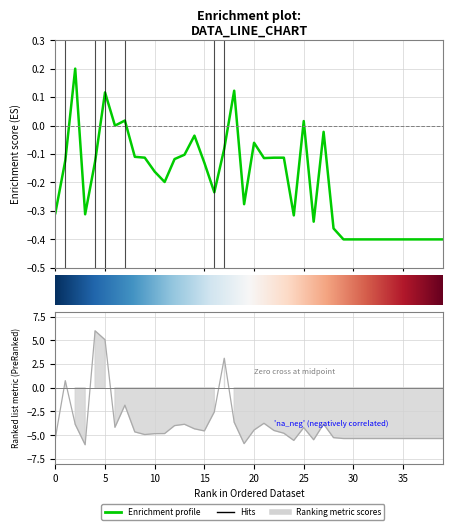

Reading left to right, what are all the values shown in this chart?

col_2: -0.3	-0.1	0.2	-0.3	-0.1	0.1	-0.0	0.0	-0.1	-0.1	-0.2	-0.2	-0.1	-0.1	-0.0	-0.1	-0.2	-0.1	0.1	-0.3	-0.1	-0.1	-0.1	-0.1	-0.3	0.0	-0.3	-0.0	-0.4	-0.4	-0.4	-0.4	-0.4	-0.4	-0.4	-0.4	-0.4	-0.4	-0.4	-0.4
col_1: -5.3	0.8	-3.8	-6.0	6.0	5.1	-4.2	-1.8	-4.6	-4.9	-4.8	-4.8	-4.0	-3.8	-4.3	-4.5	-2.5	3.1	-3.6	-5.9	-4.5	-3.7	-4.5	-4.8	-5.5	-4.2	-5.5	-3.8	-5.3	-5.3	-5.3	-5.3	-5.3	-5.3	-5.3	-5.3	-5.3	-5.3	-5.3	-5.3